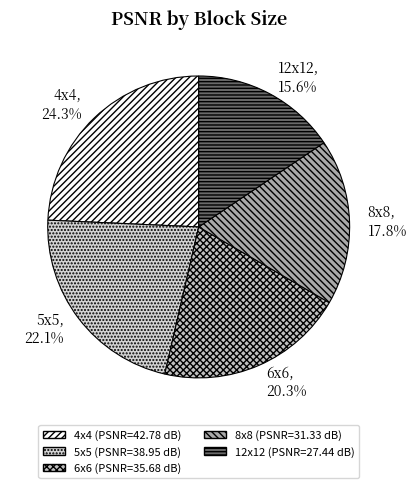

Is 4x4 the majority of the pie?

No